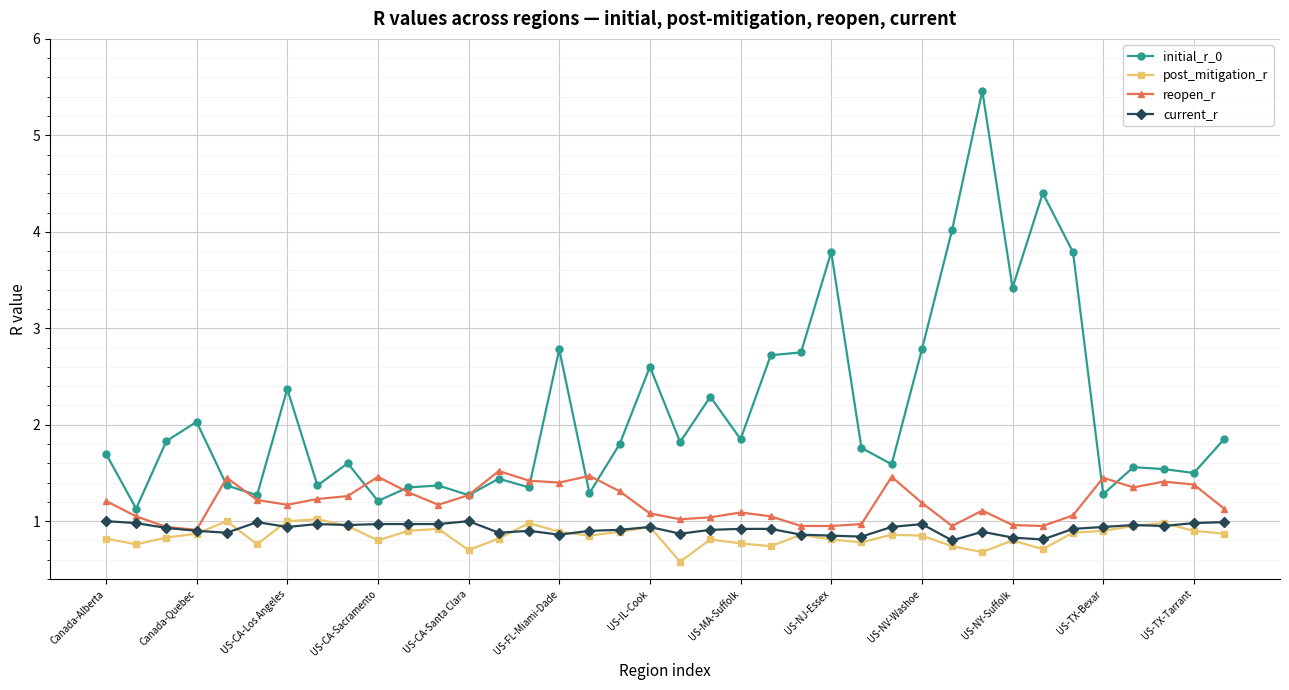

What is the maximum value shown in the chart?

5.5